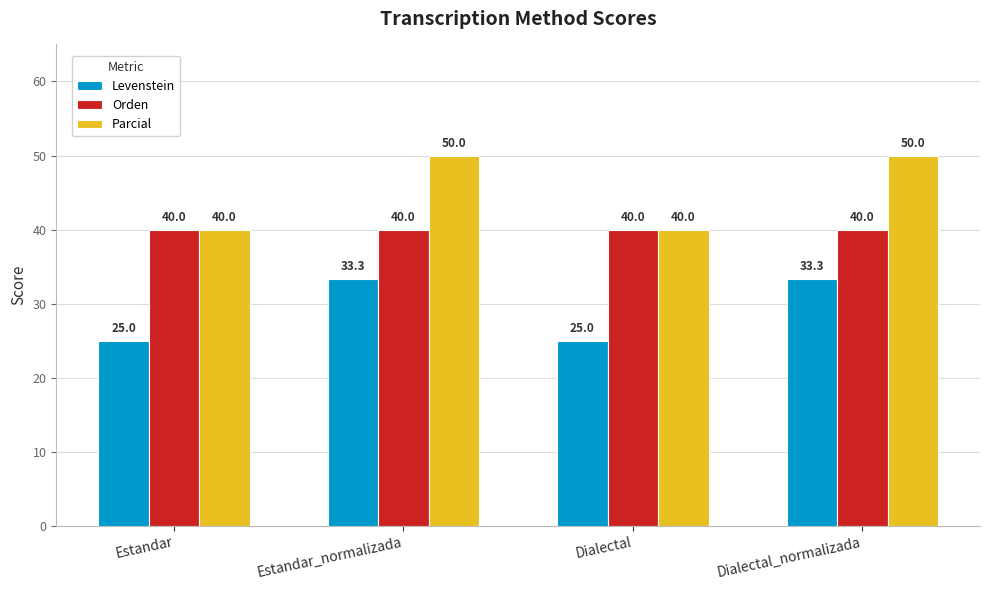

The Orden series shows 10.6 at Dialectal. True or false?

False